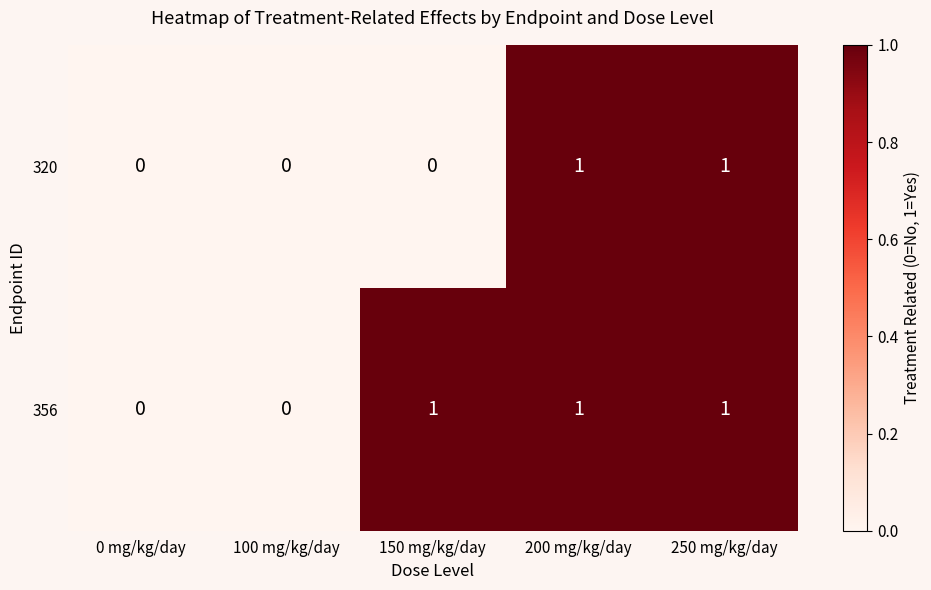

How many categories are shown in the chart?

5